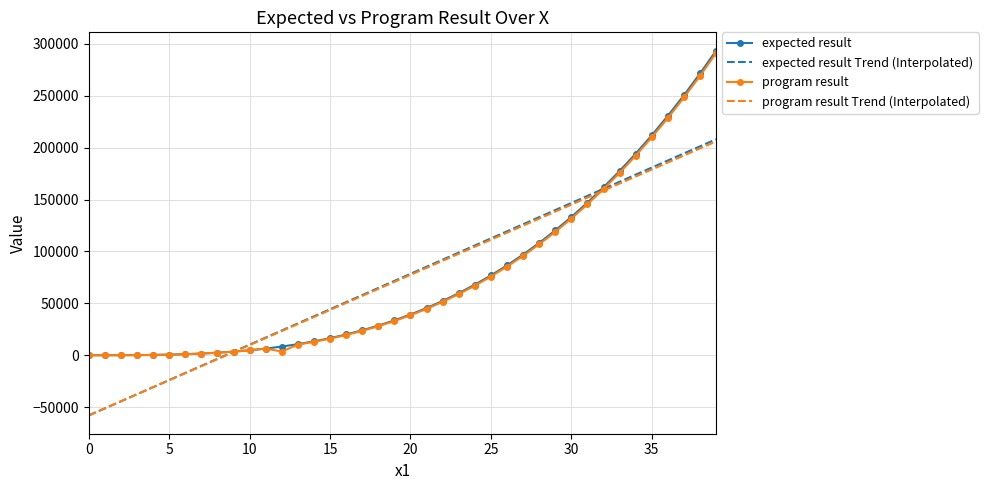

Which series has the largest range (max minus min)?

expected result